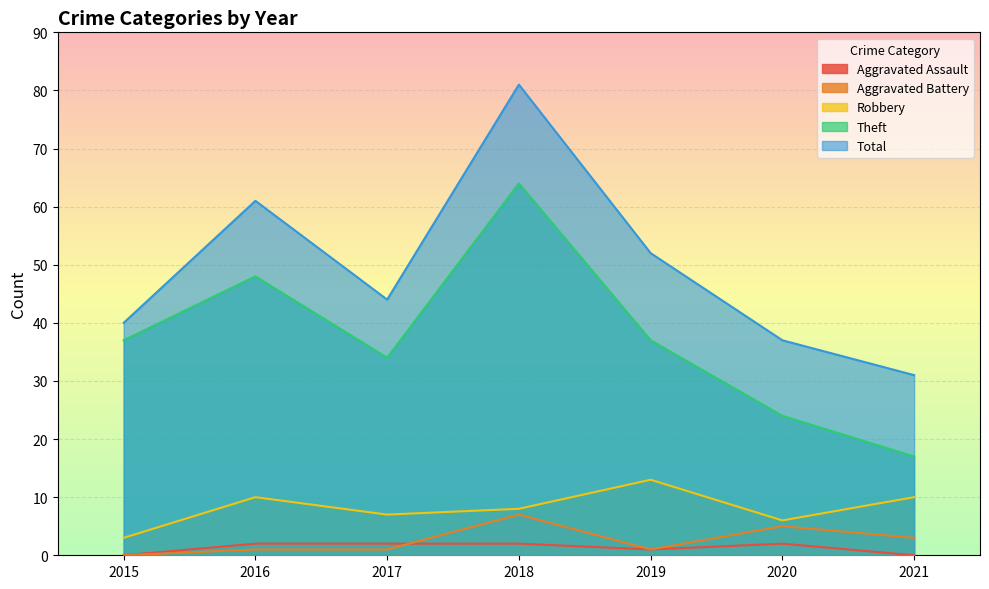

True or false: Theft and Aggravated Assault intersect in this chart.

False